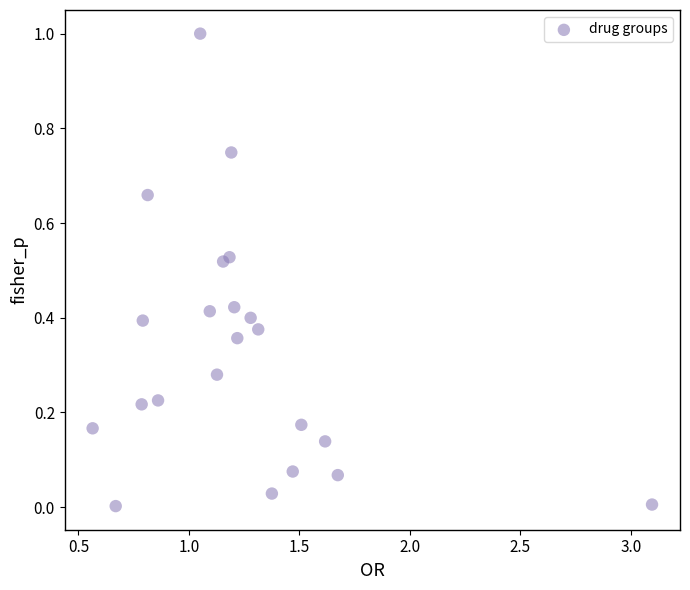

What is the range of Y values (max minus min)?

1.0